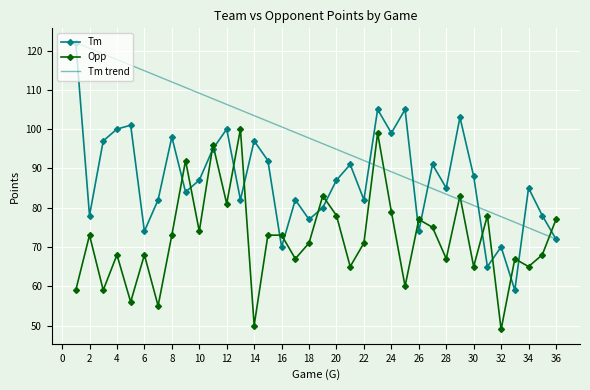

What is the spread (max minus min) of values at 10?

13